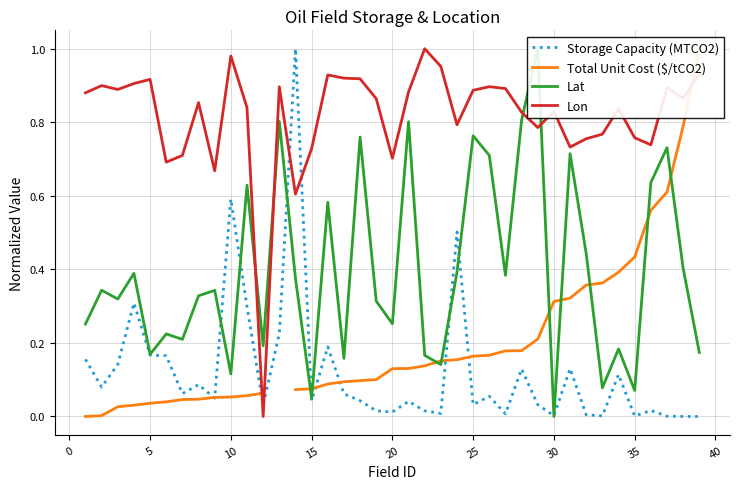

After their last crossing, which series has the higher values: Storage Capacity (MTCO2) or Lon?

Lon